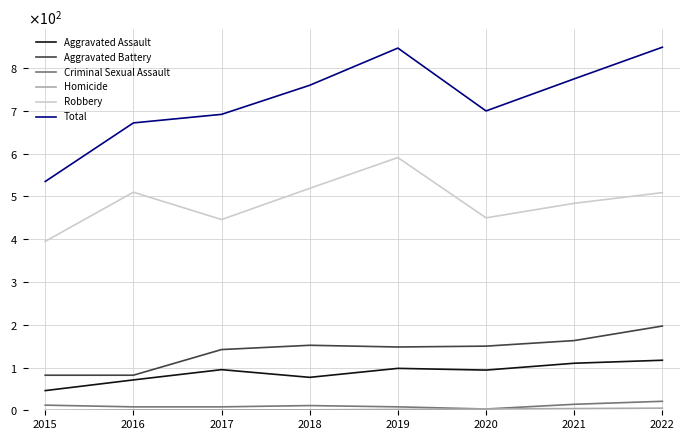

Does the chart have visible grid lines?

Yes